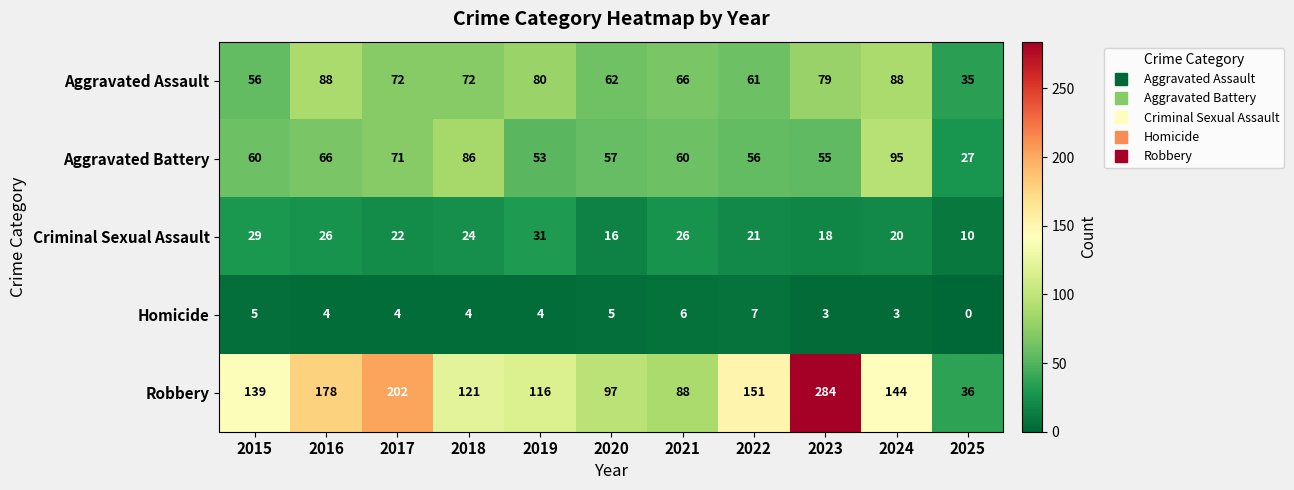

What is the difference between the Robbery values at 2021 and 2024?

56